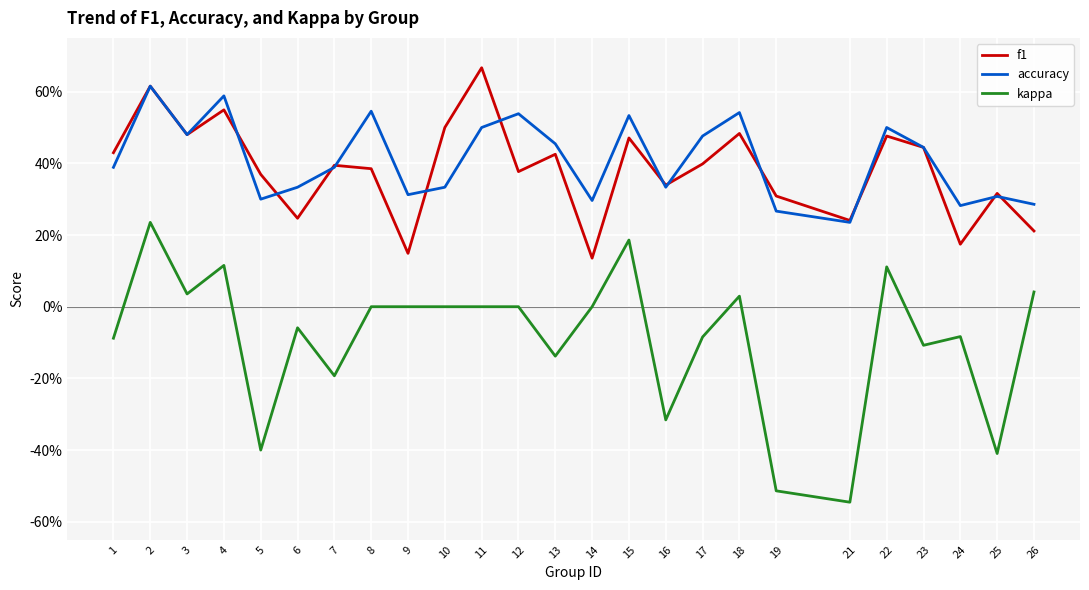

Does the chart display data point markers on the line(s)?

No